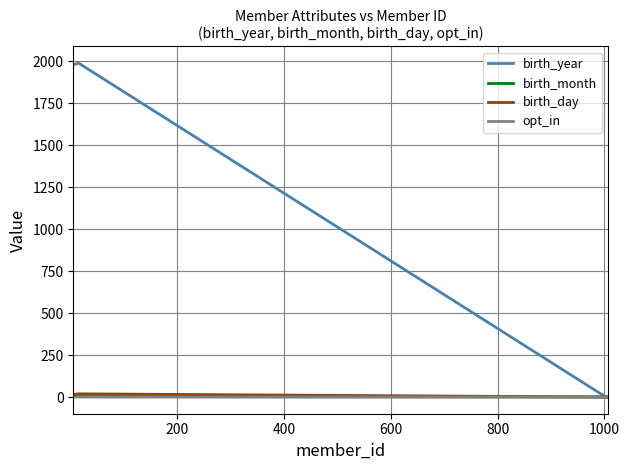

Which series has the largest range (max minus min)?

birth_year